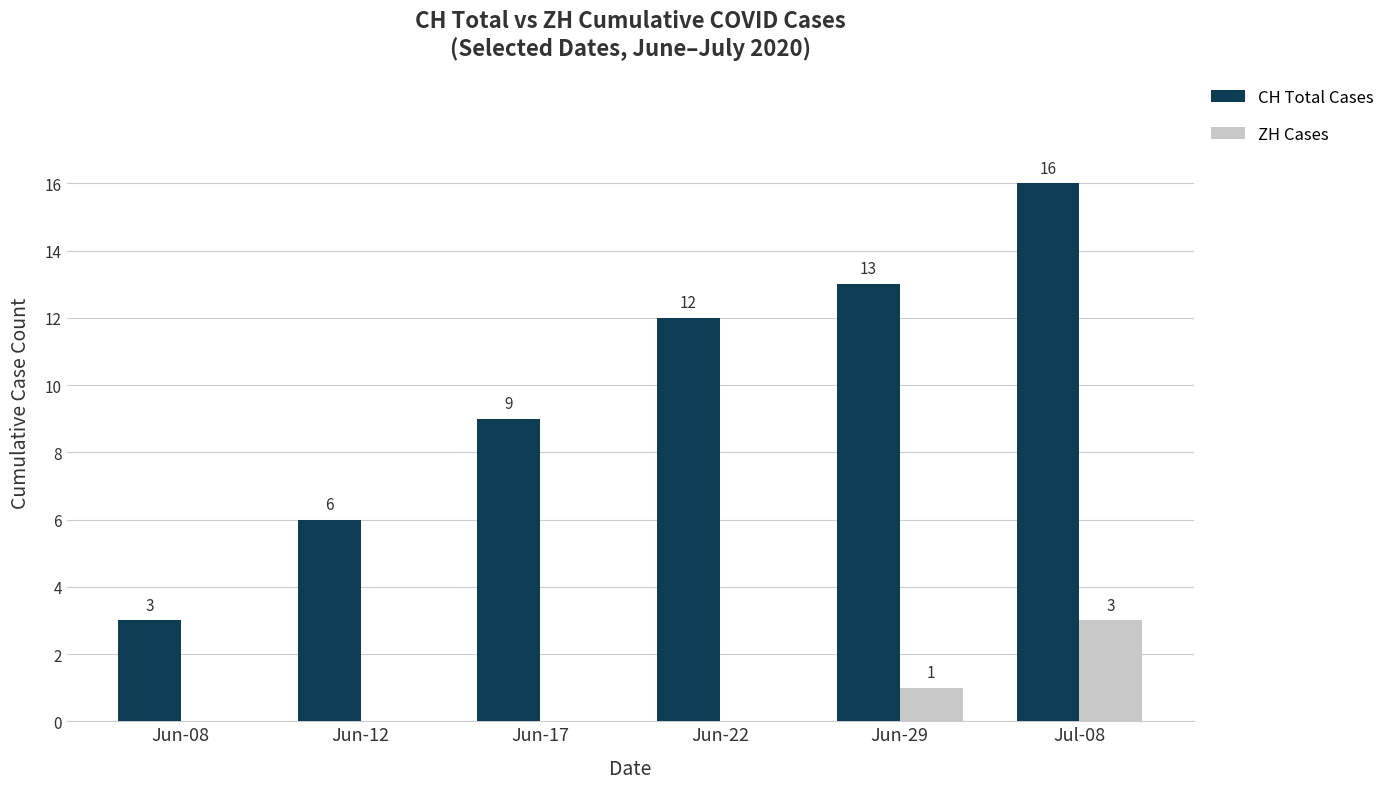

What is the spread (max minus min) of values at Jun-12?

6